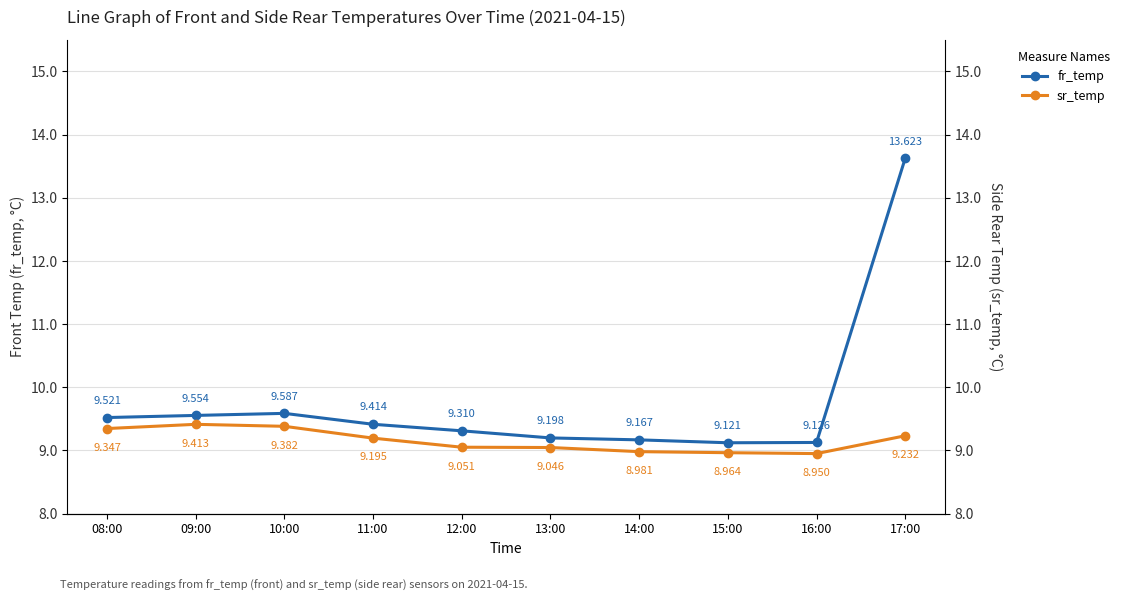

What is the sum of the fr_temp values at 10:00 and 15:00?

18.7